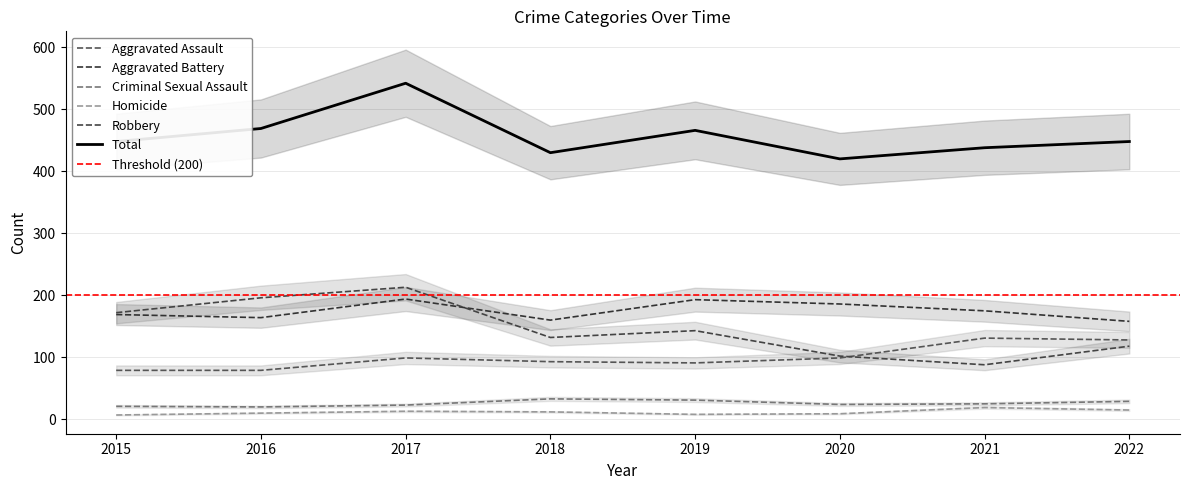

What are all the series names shown in the legend?

Aggravated Assault, Aggravated Battery, Criminal Sexual Assault, Homicide, Robbery, Total